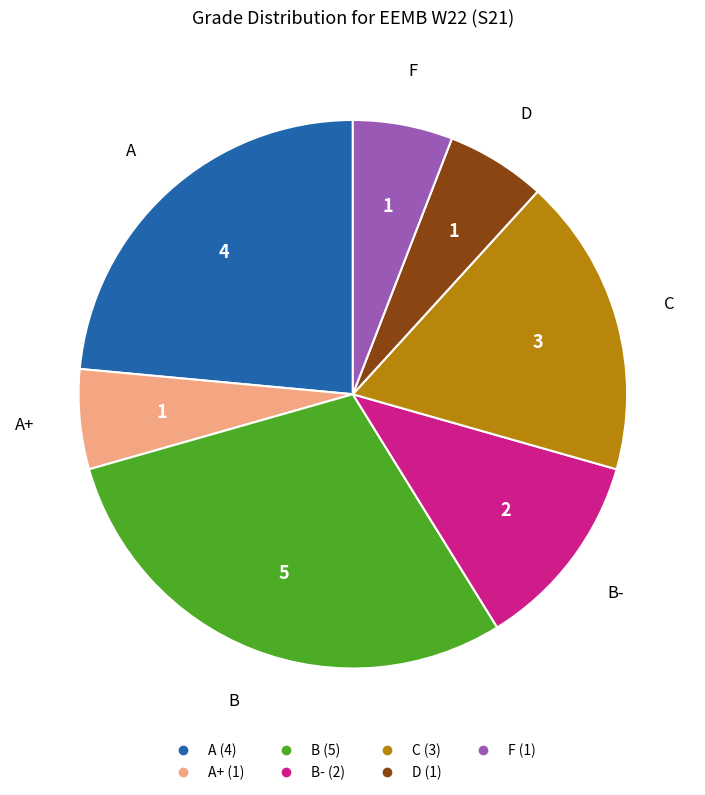

Is there any slice that represents more than half of the pie?

No